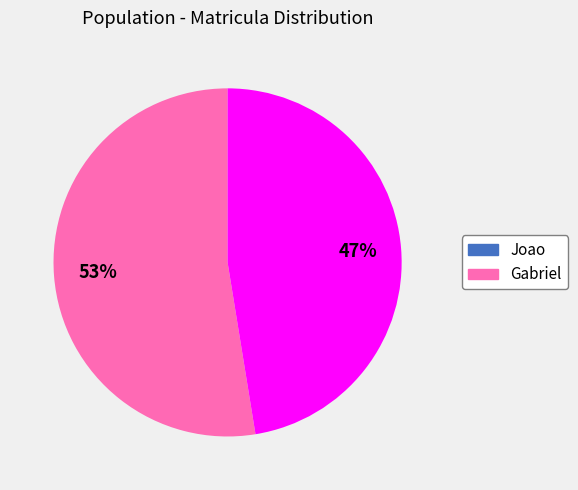

Do Gabriel and Joao together represent more than half of the pie?

Yes